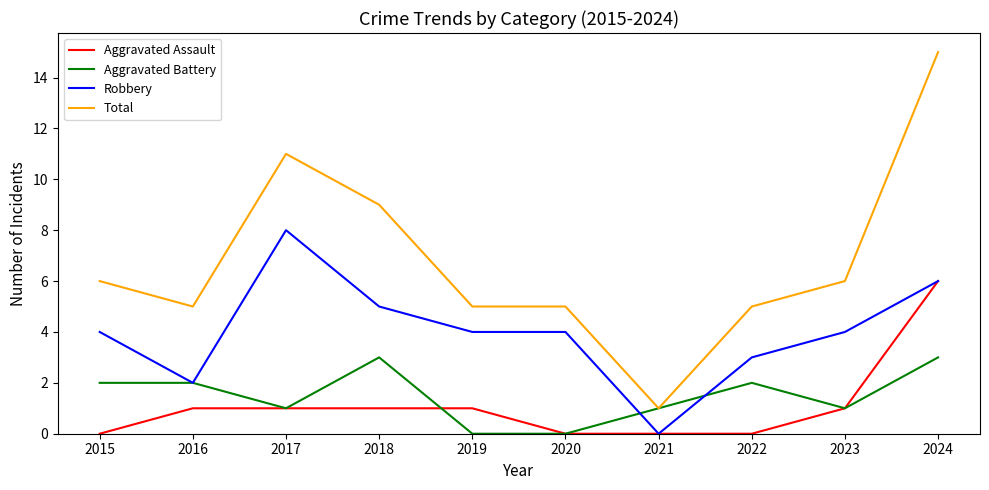

True or false: Aggravated Assault has a value of -4 at 2015.

False